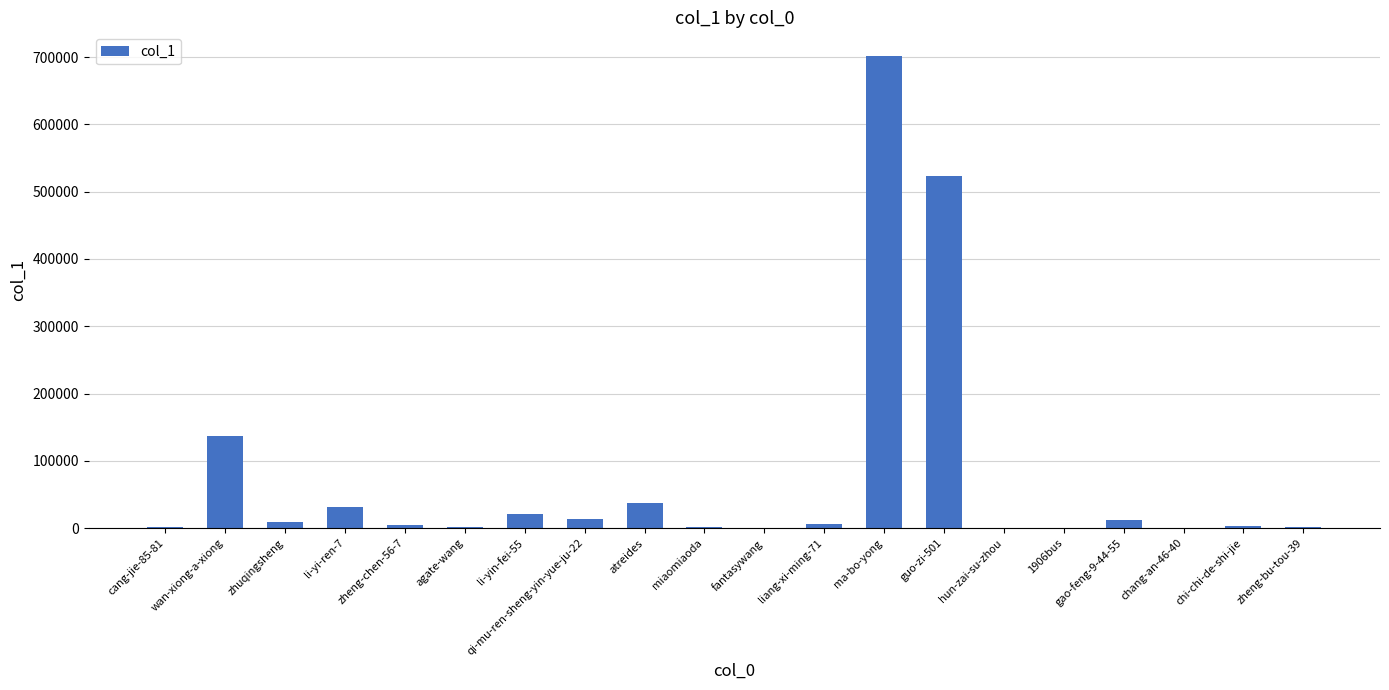

Between atreides and liang-xi-ming-71, which is larger?

atreides